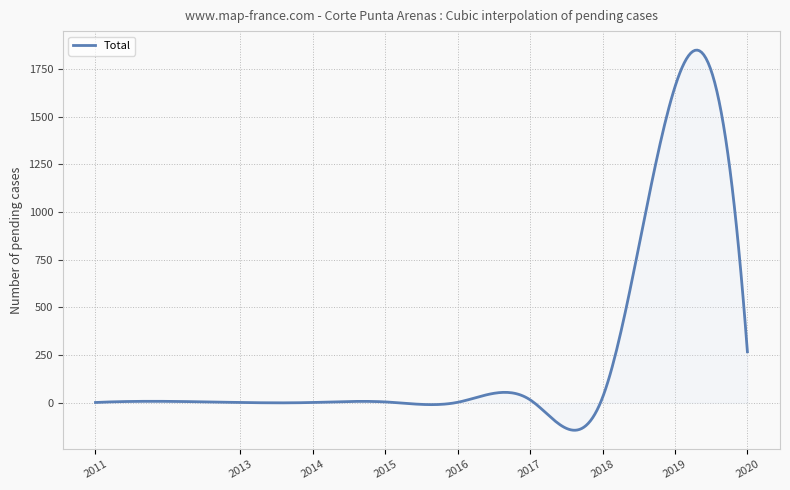

What is the greatest value displayed?

1848.5